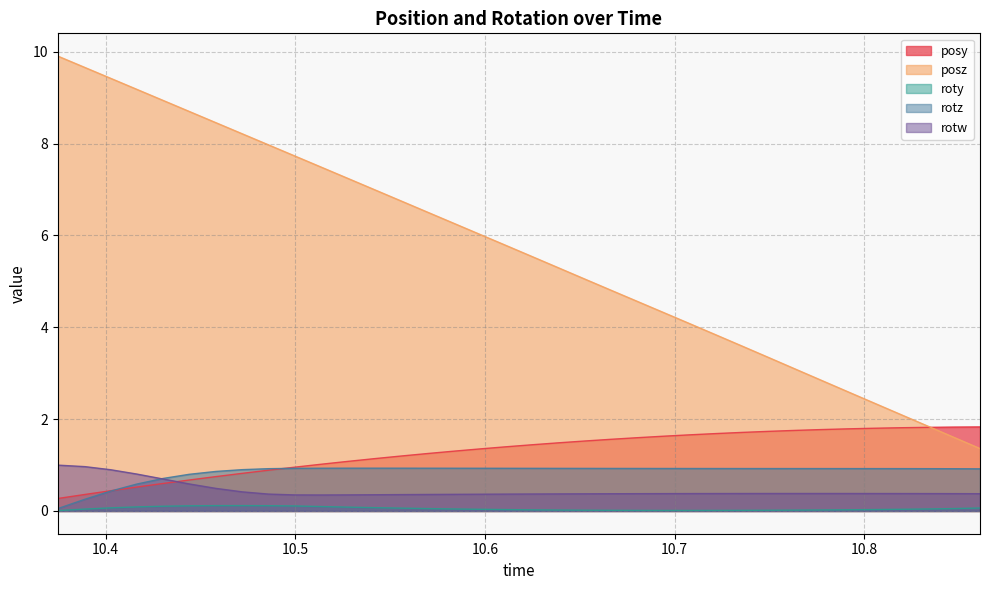

What is the label of the 4th point from the right?

10.81927